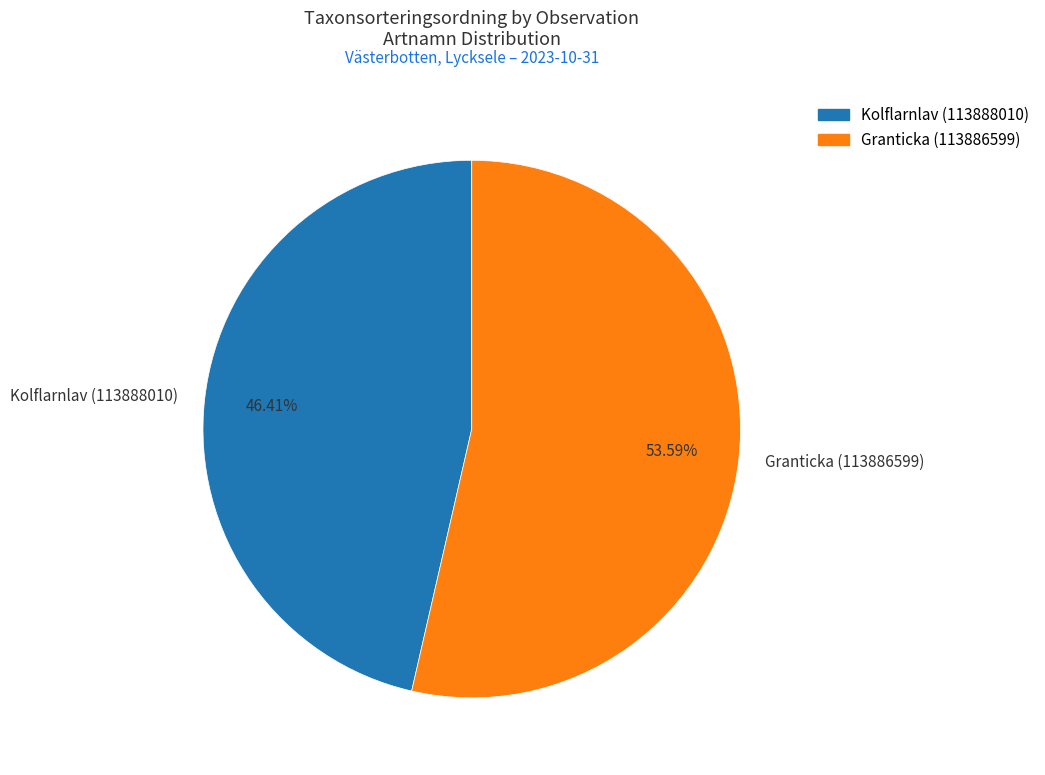

What percentage is the Kolflarnlav (113888010) slice, to the nearest percent?

46%